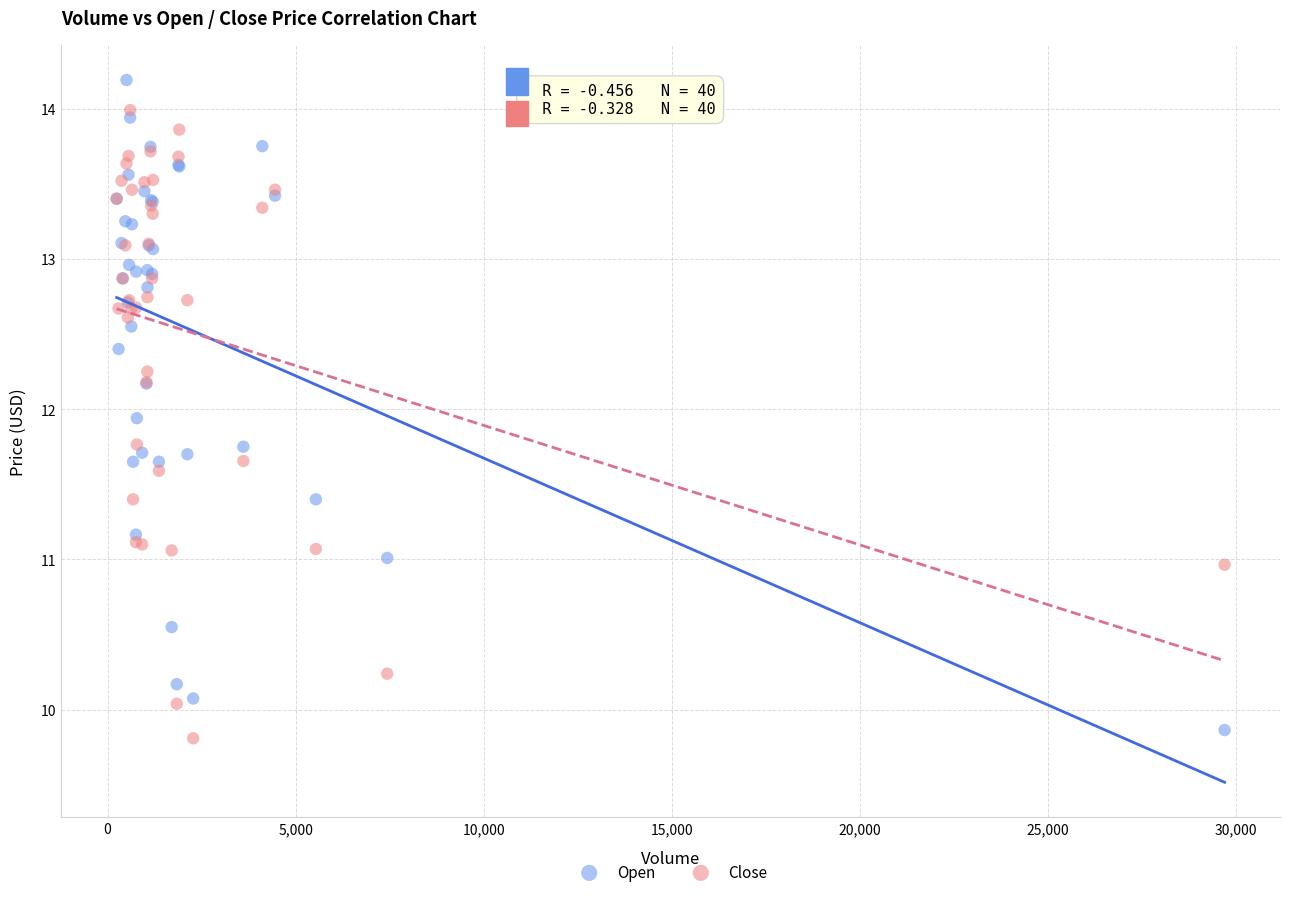

In the Open series, what Y value is closest to 12?

11.9